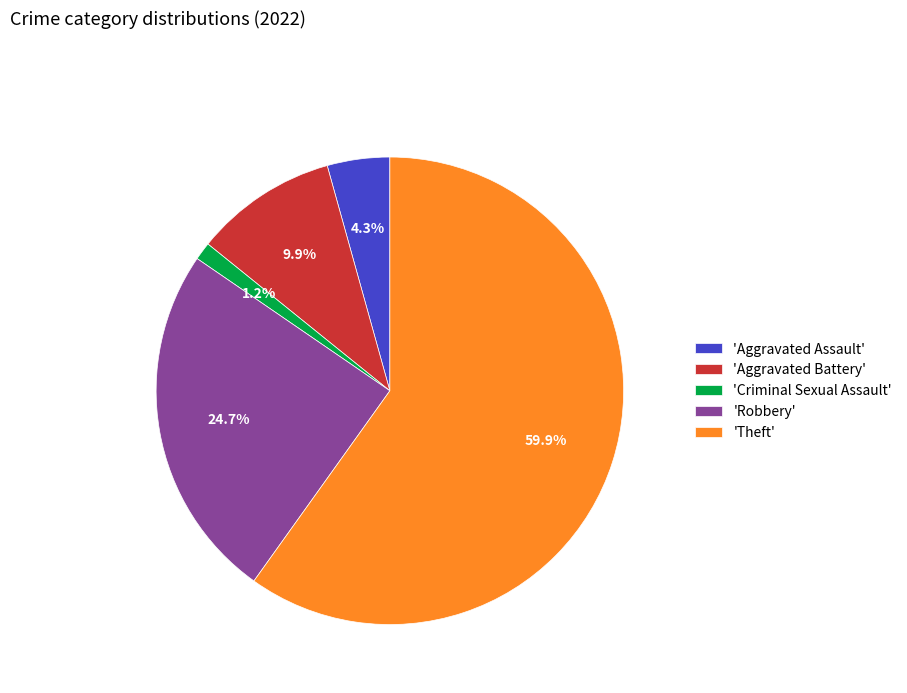

Is the sum of 'Robbery' and 'Theft' greater than half?

Yes